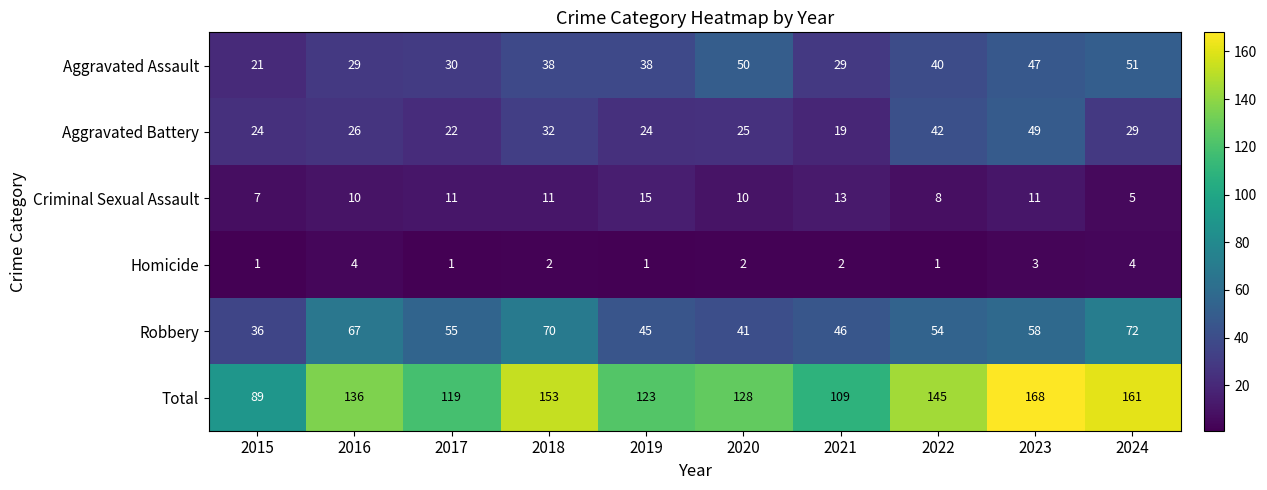

Which label corresponds to the largest value in the chart?

2023